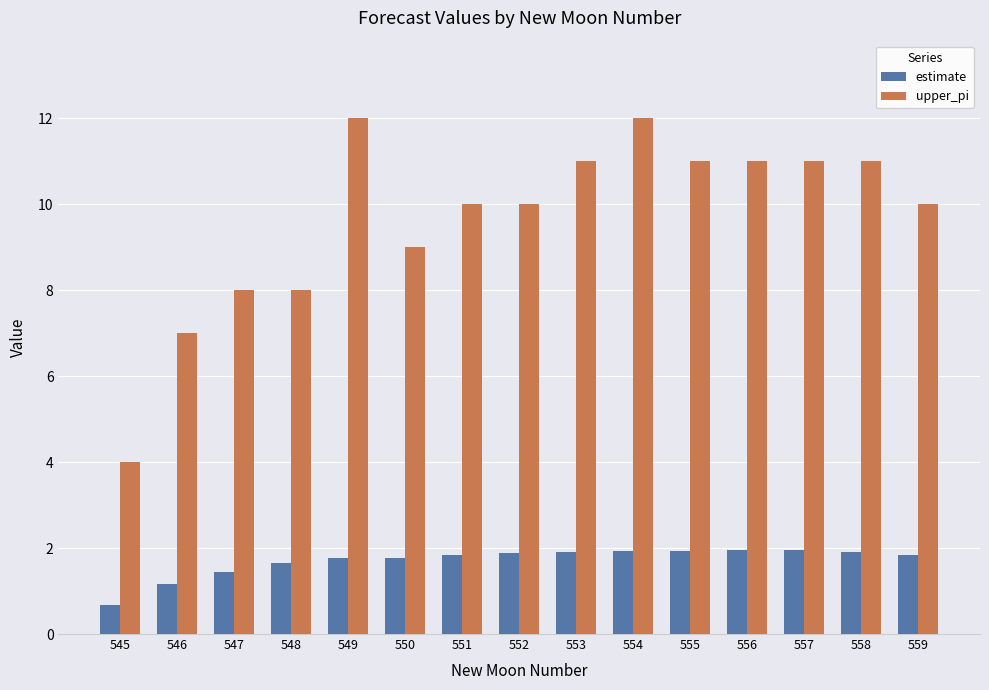

List the series in order of their peak value, highest first.

upper_pi, estimate